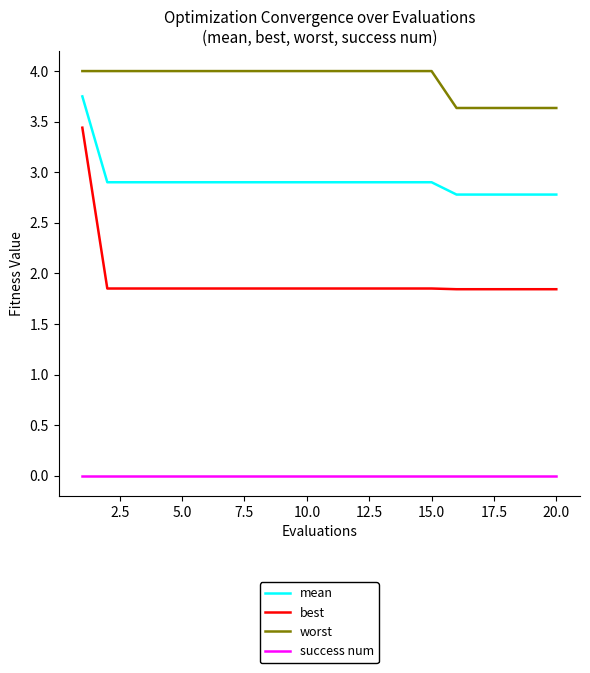

Rank the series by their average value, from lowest to highest.

success num, best, mean, worst